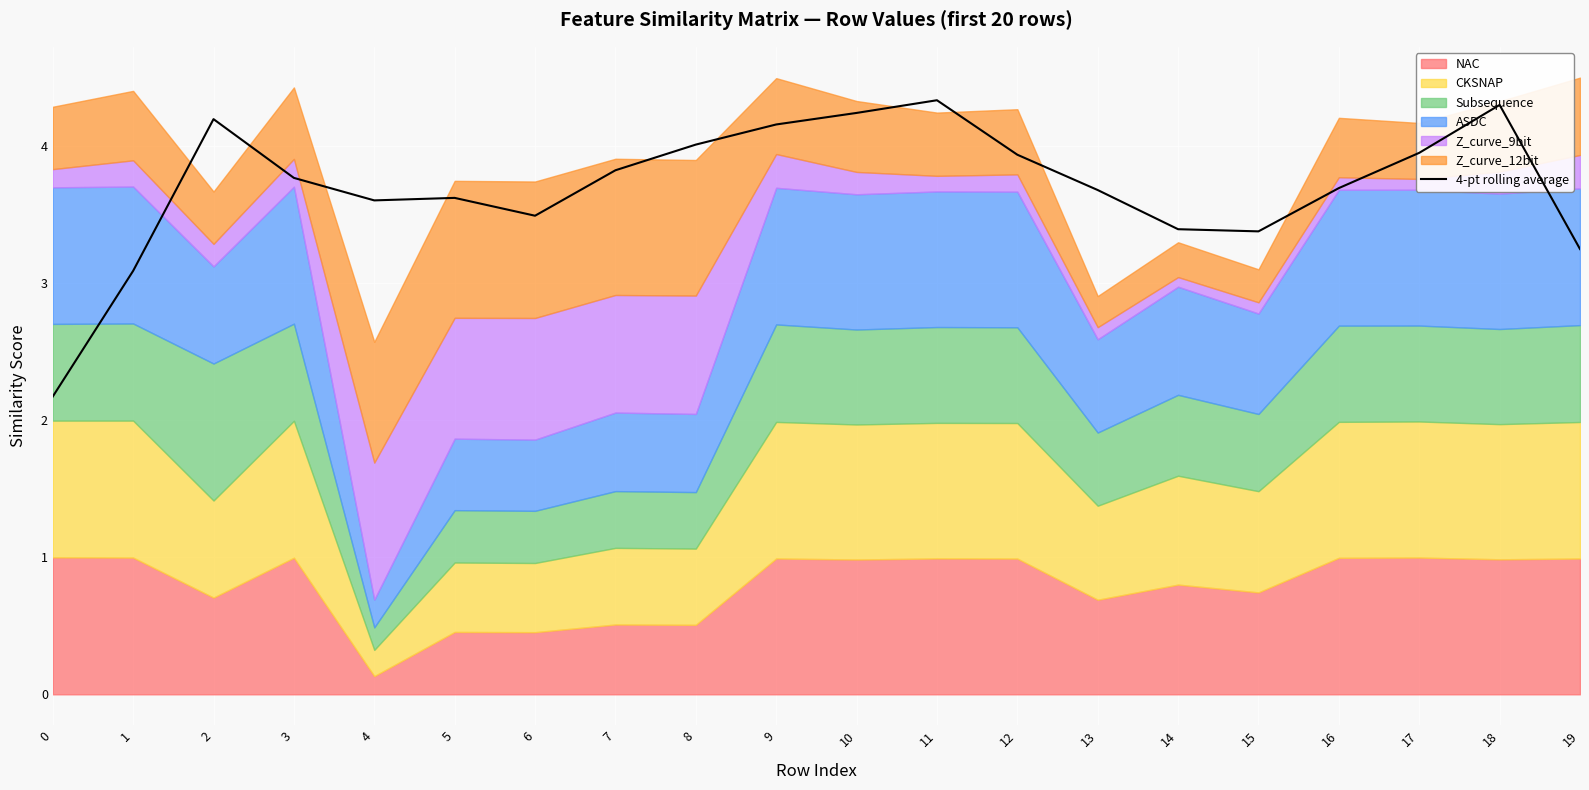

At which category does the chart reach its peak across all series?

11